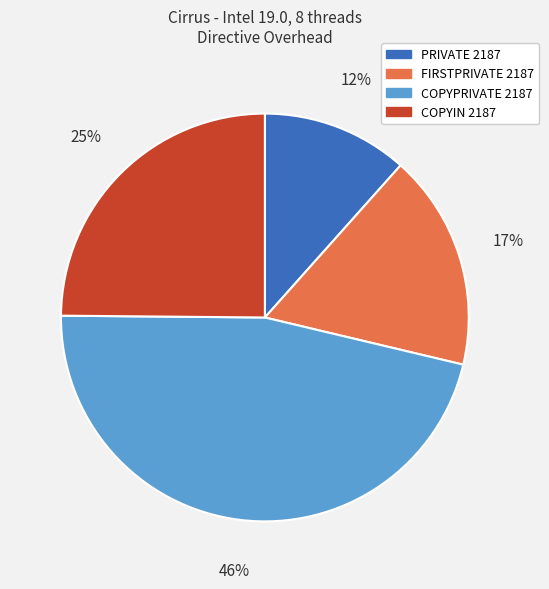

To the nearest percent, what portion does PRIVATE 2187 represent?

12%